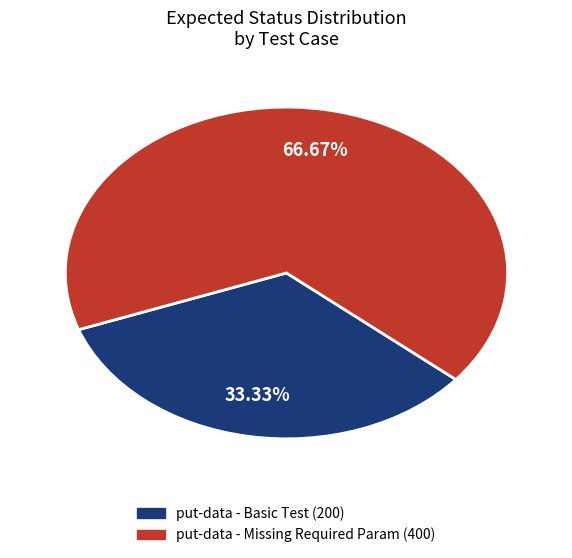

To the nearest percent, what percentage of the pie is put-data - Basic Test?

33%